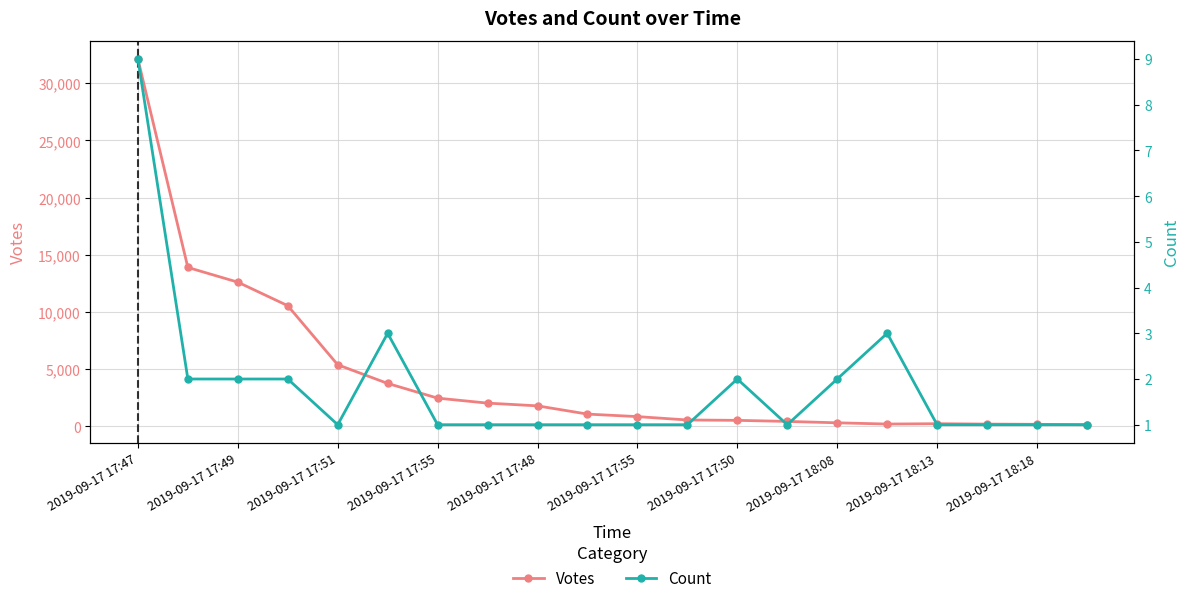

List the series in order of their peak value, highest first.

Votes, Count